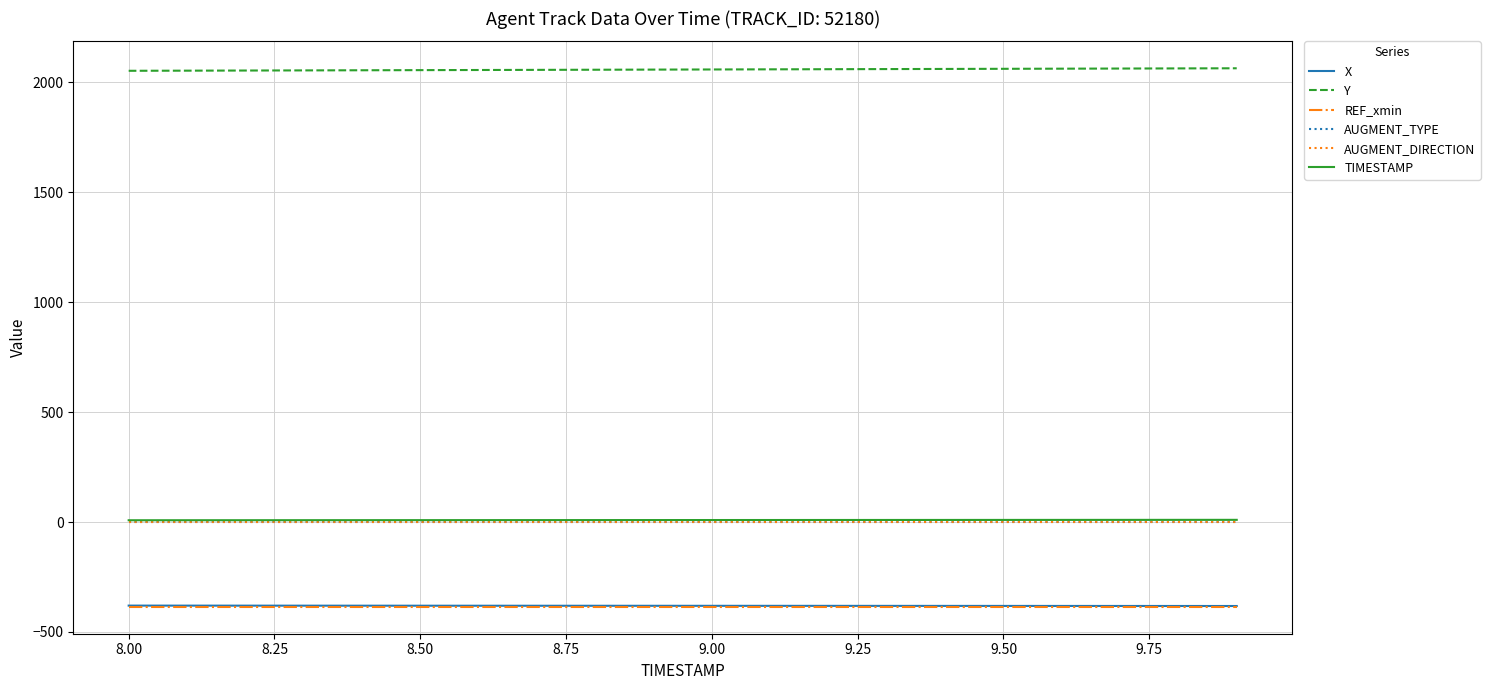

True or false: AUGMENT_DIRECTION and TIMESTAMP cross at least once.

False